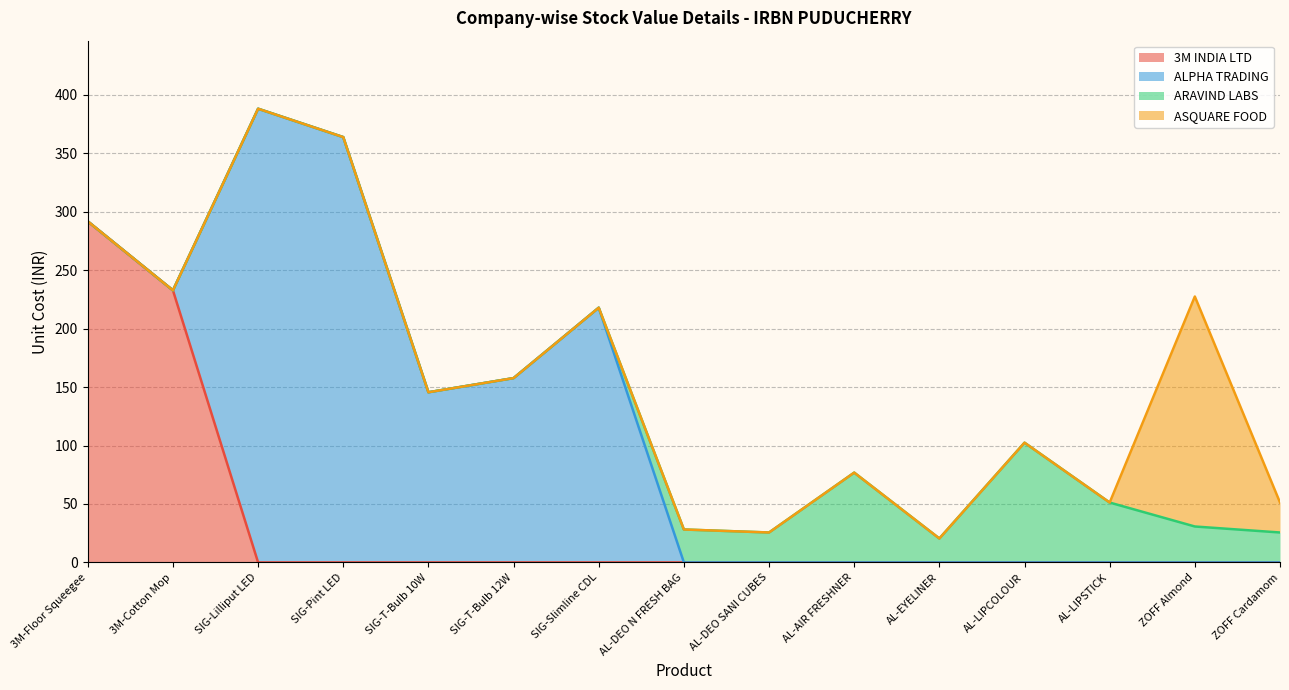

List the series in order of their peak value, highest first.

ALPHA TRADING, 3M INDIA LTD, ASQUARE FOOD, ARAVIND LABS